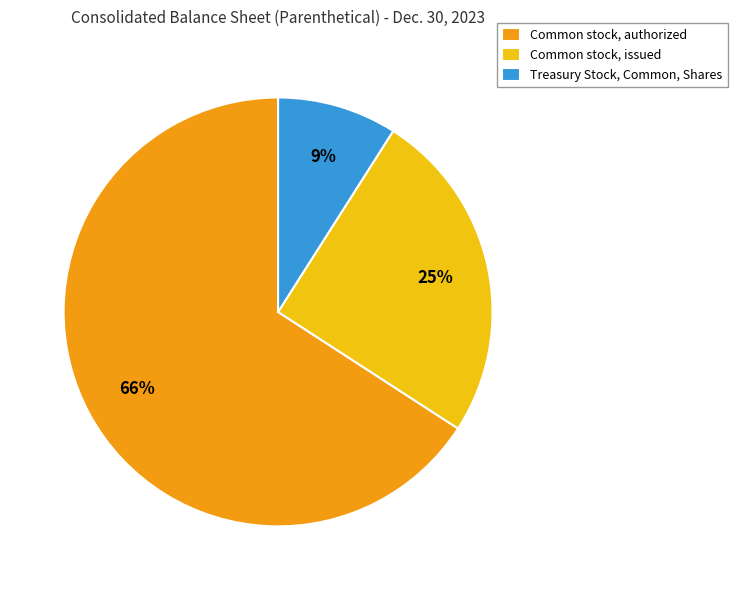

Combined, do Common stock, issued and Treasury Stock, Common, Shares account for over 50%?

No